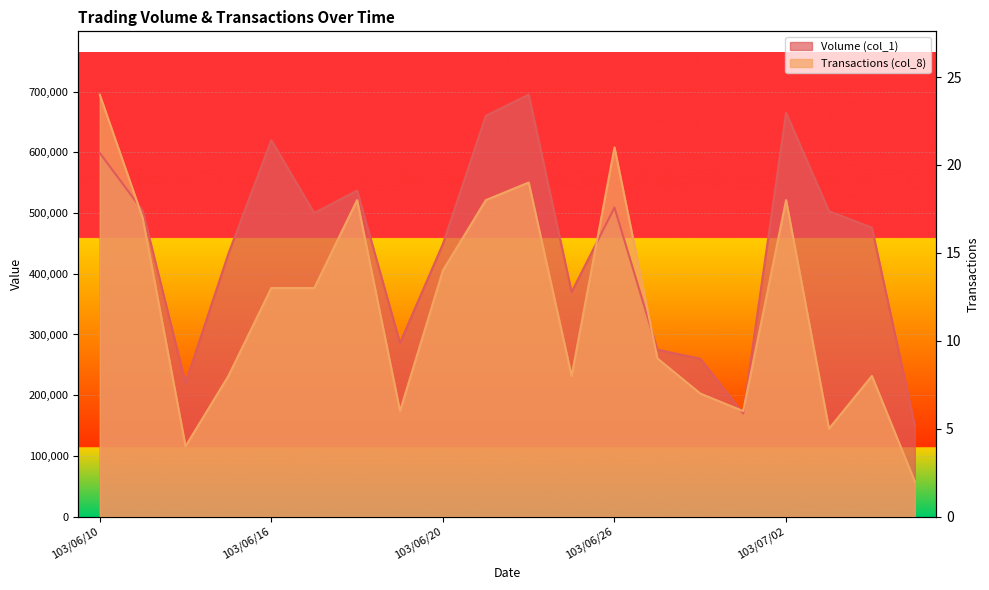

What is the difference between the second highest and minimum values in the Volume (col_1) series?

515000.0